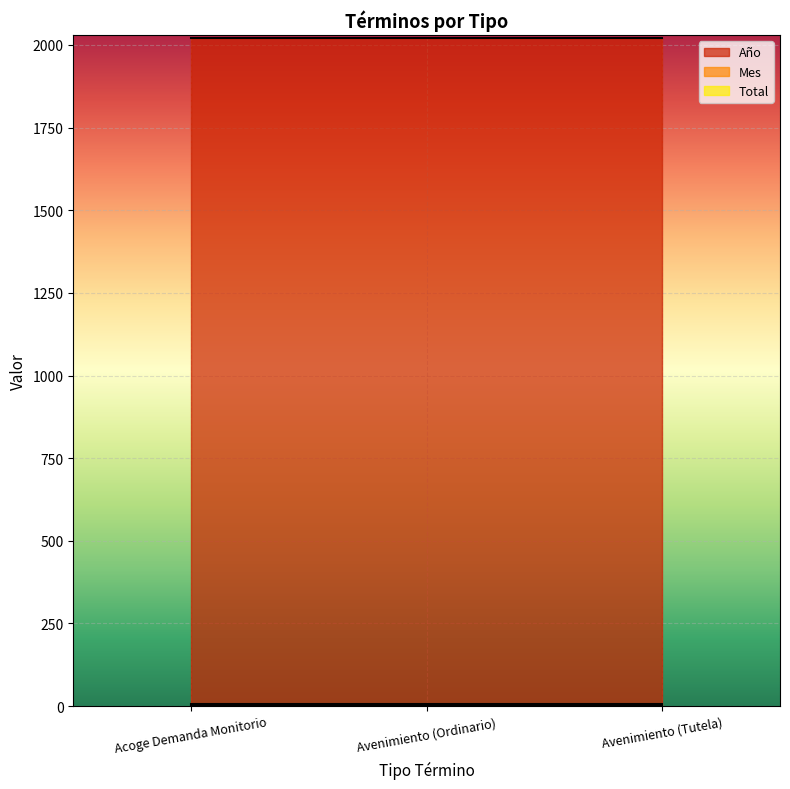

Which category has the lowest value in the Mes series?

Acoge Demanda Monitorio